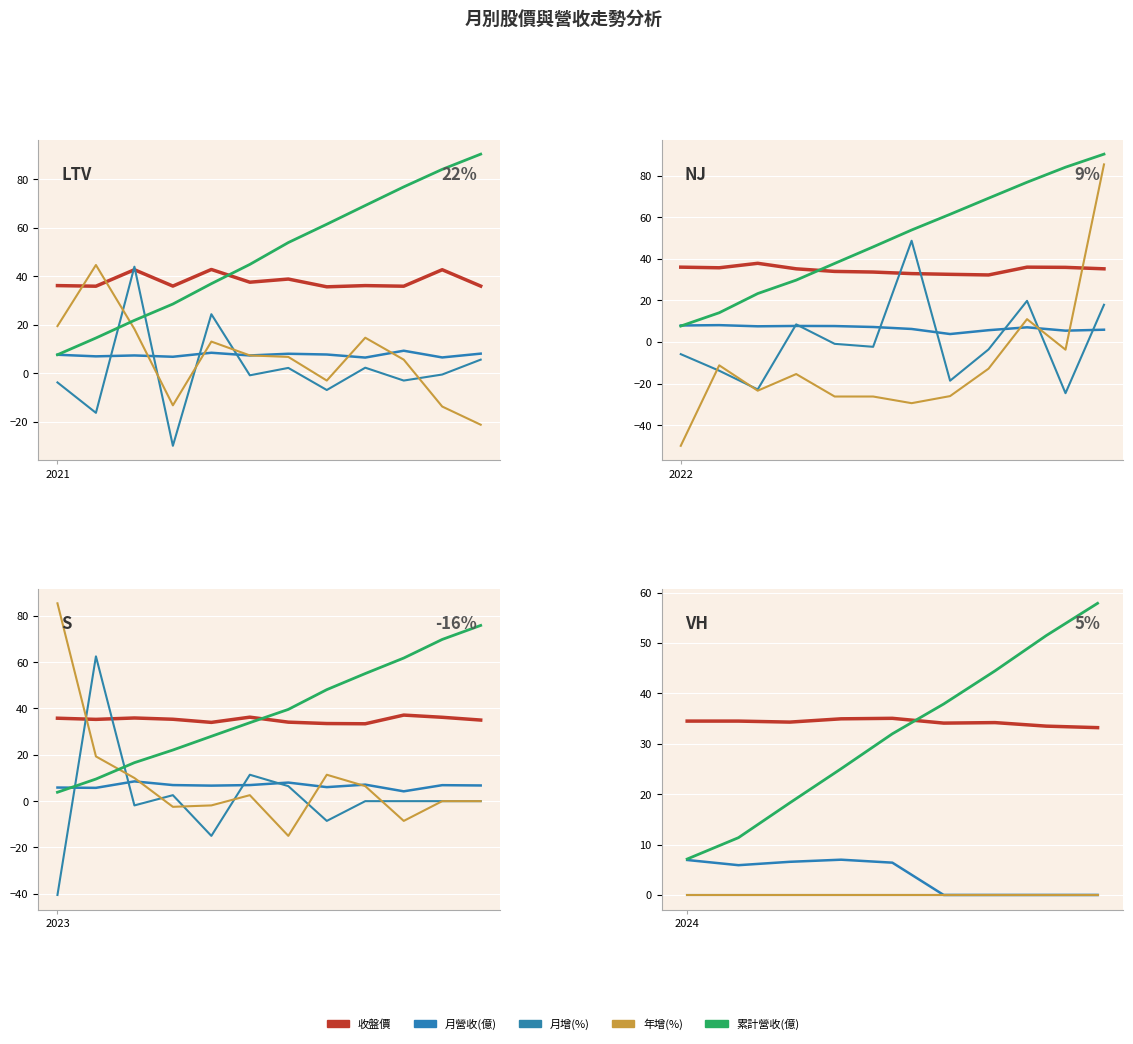

How many lines are shown in the chart?

5